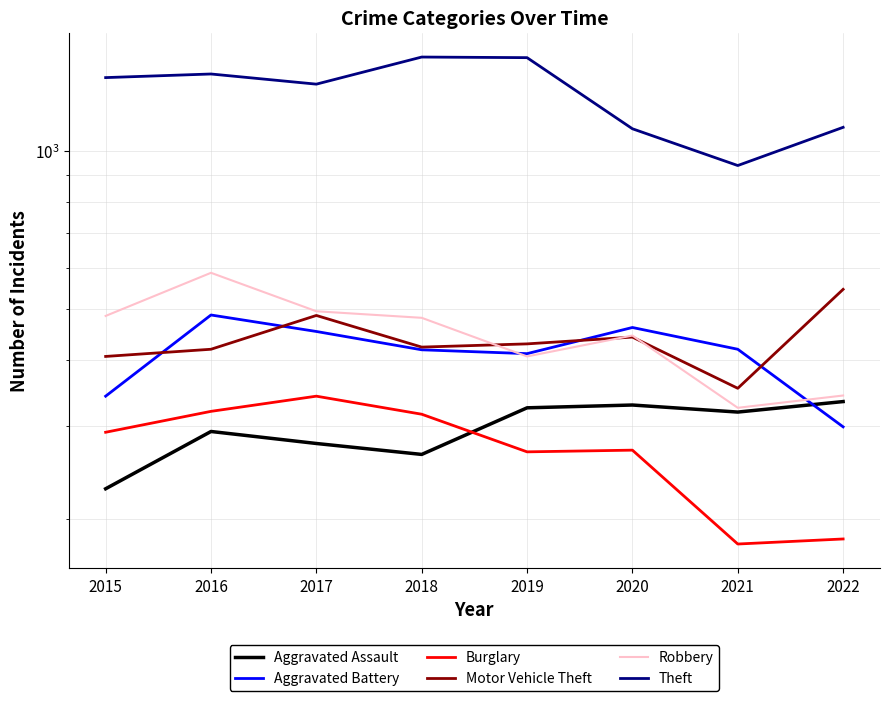

Reading right to left, what are all the values shown in this chart?

Aggravated Assault: 334	319	329	325	265	278	293	228
Aggravated Battery: 299	420	462	412	419	454	488	342
Burglary: 183	179	270	268	316	342	320	292
Motor Vehicle Theft: 546	354	443	430	424	487	420	407
Robbery: 343	325	446	407	482	496	587	486
Theft: 1110	939	1103	1506	1510	1341	1402	1380